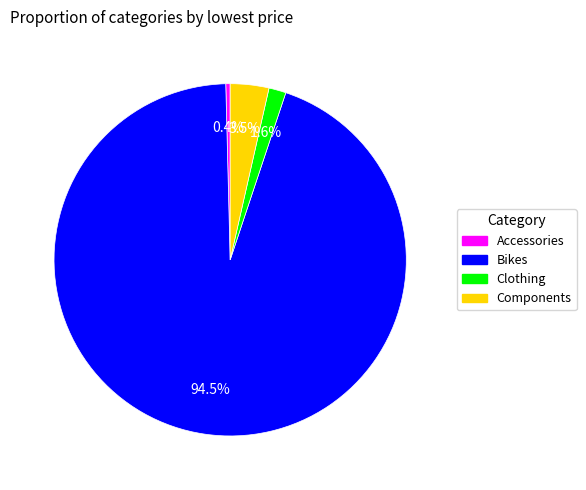

Is it true that Accessories is 0% of the pie?

True